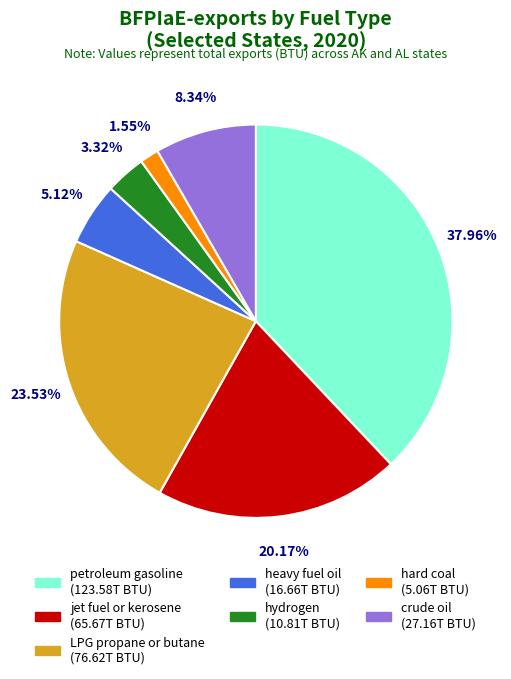

Between LPG propane or butane and petroleum gasoline, which is larger?

petroleum gasoline